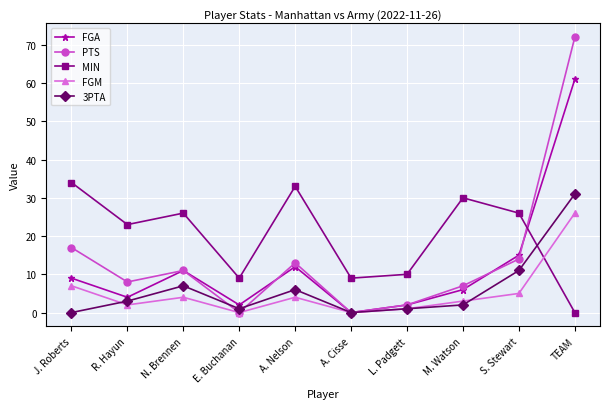

What position from the left is TEAM?

10